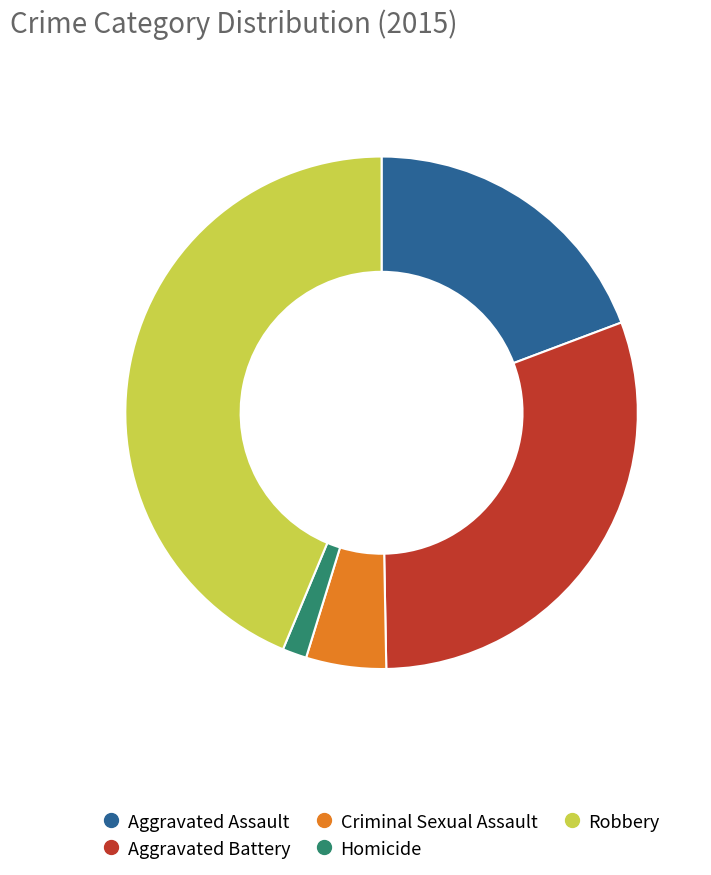

True or false: Criminal Sexual Assault accounts for 5% of the total.

True